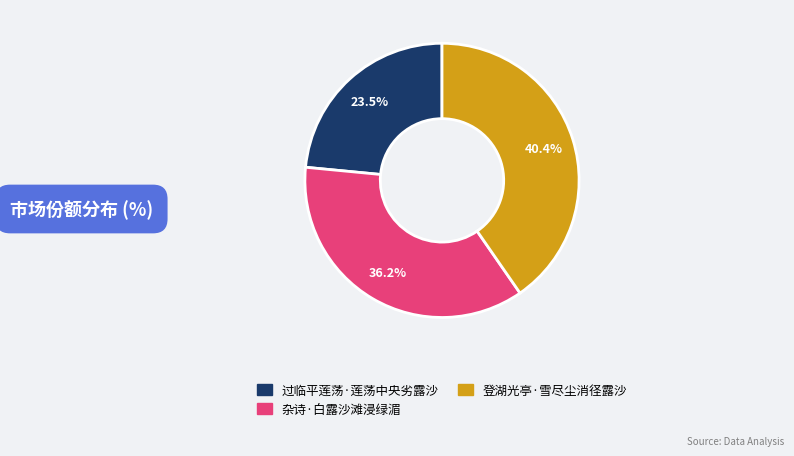

Between 杂诗·白露沙滩浸绿湄 and 登湖光亭·雪尽尘消径露沙, which is larger?

登湖光亭·雪尽尘消径露沙